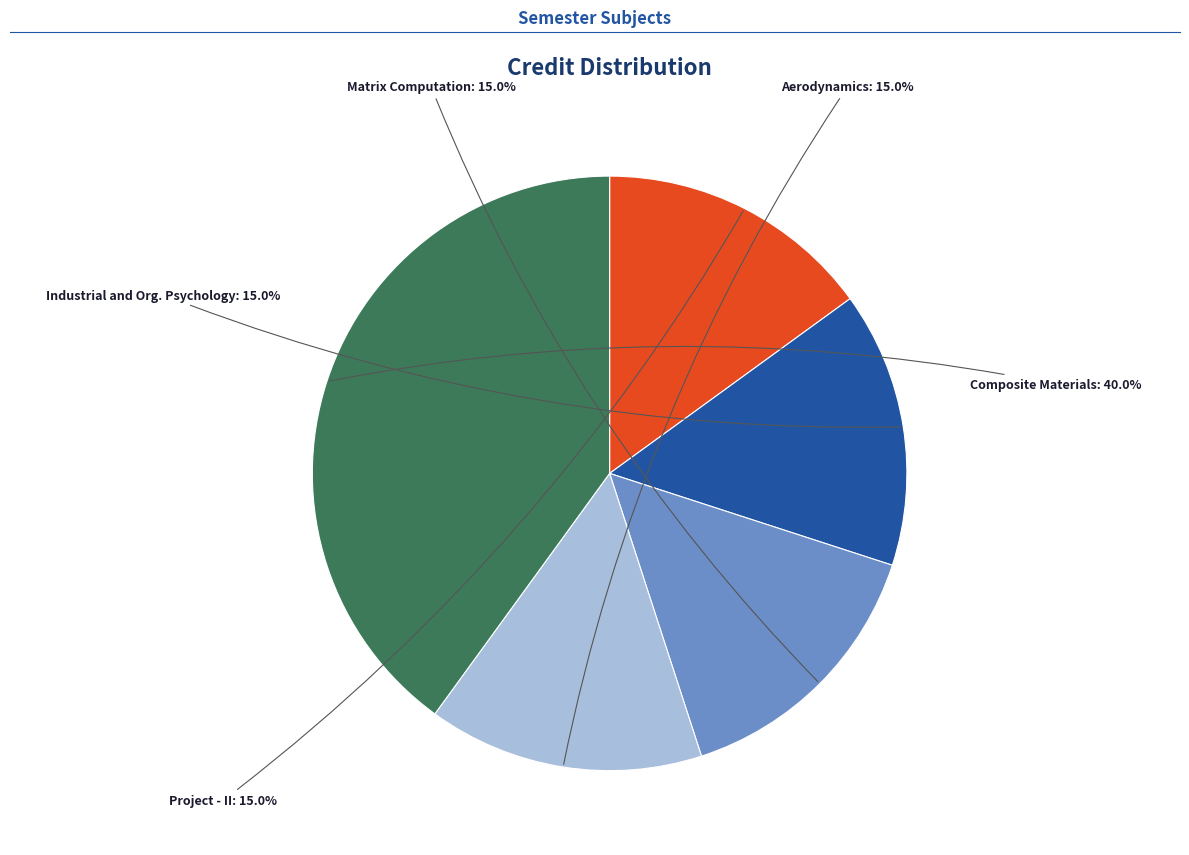

Is there any slice that represents more than half of the pie?

No